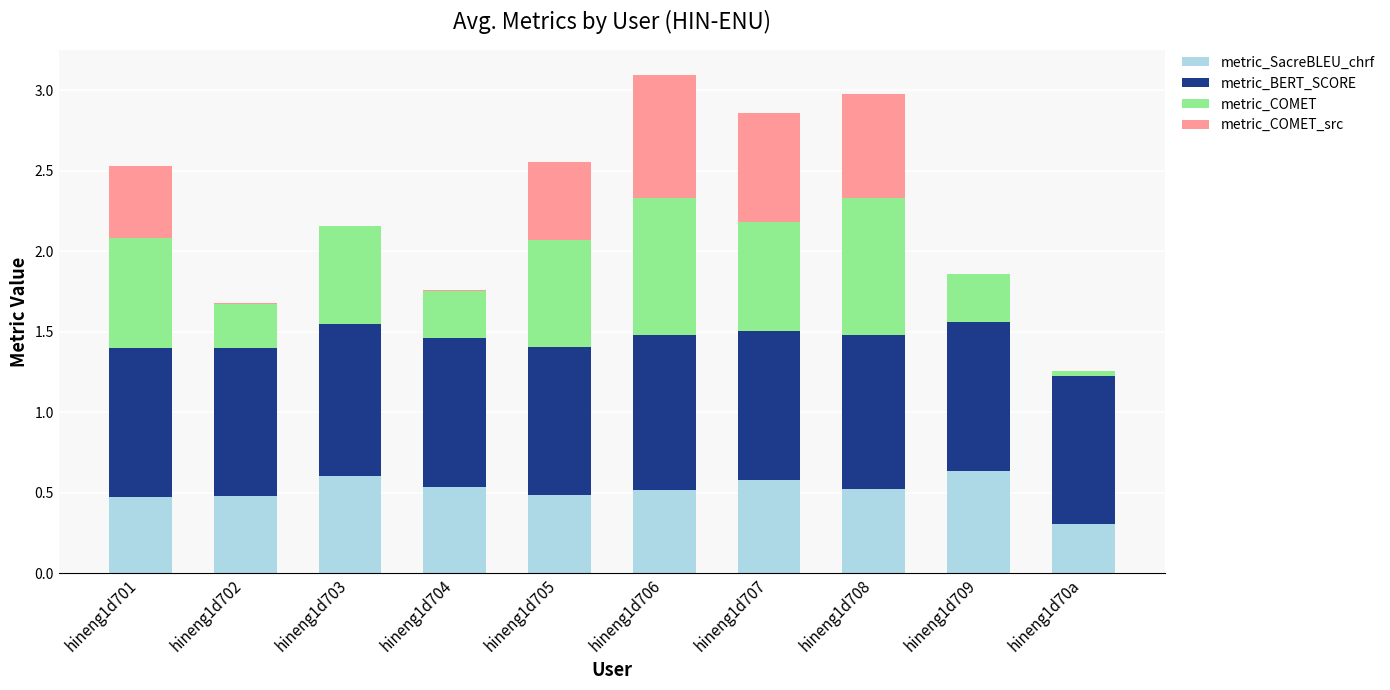

What is the sum of all metric_SacreBLEU_chrf values?

5.1